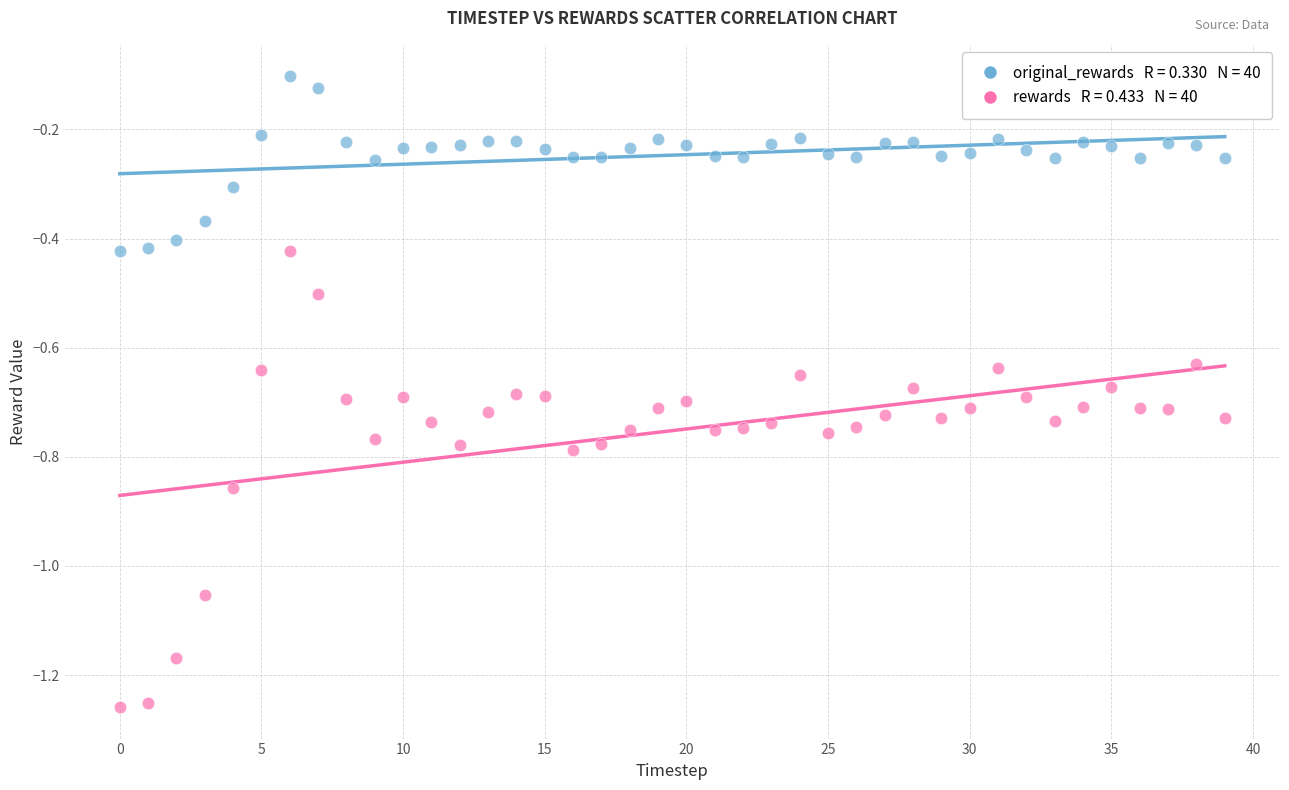

Across all data points, what is the range of Y values (max minus min)?

1.2